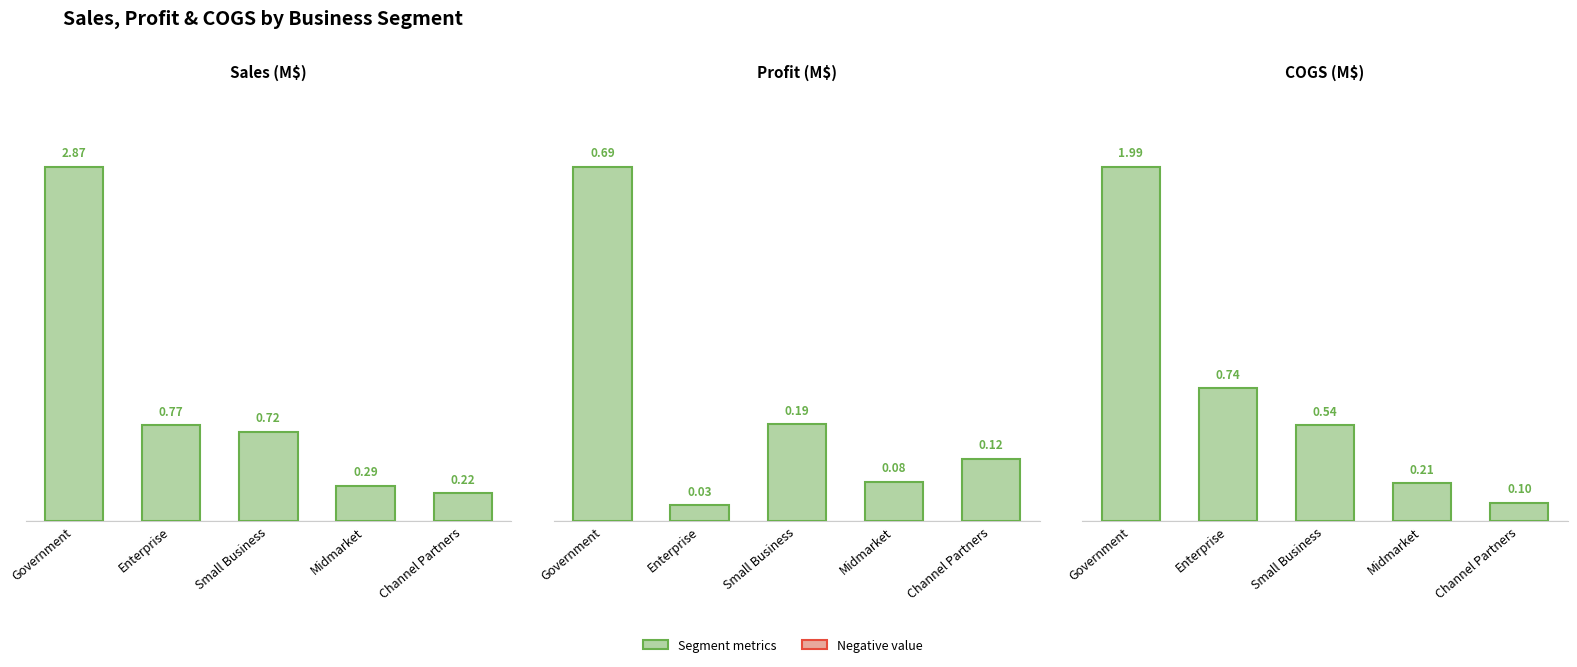

Which has a higher value, Channel Partners or Enterprise?

Enterprise